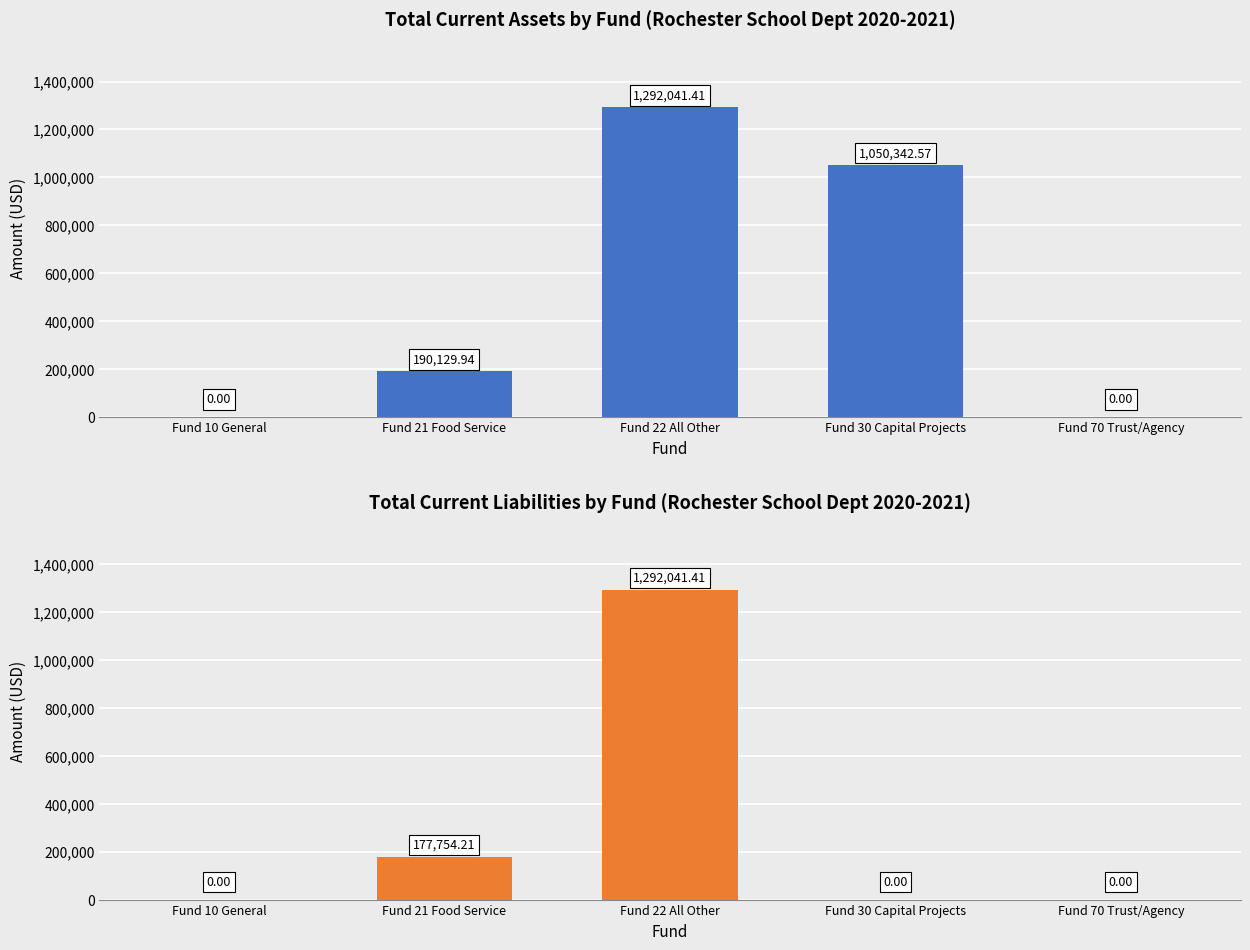

What is the label of the 5th bar from the right?

Fund 10 General